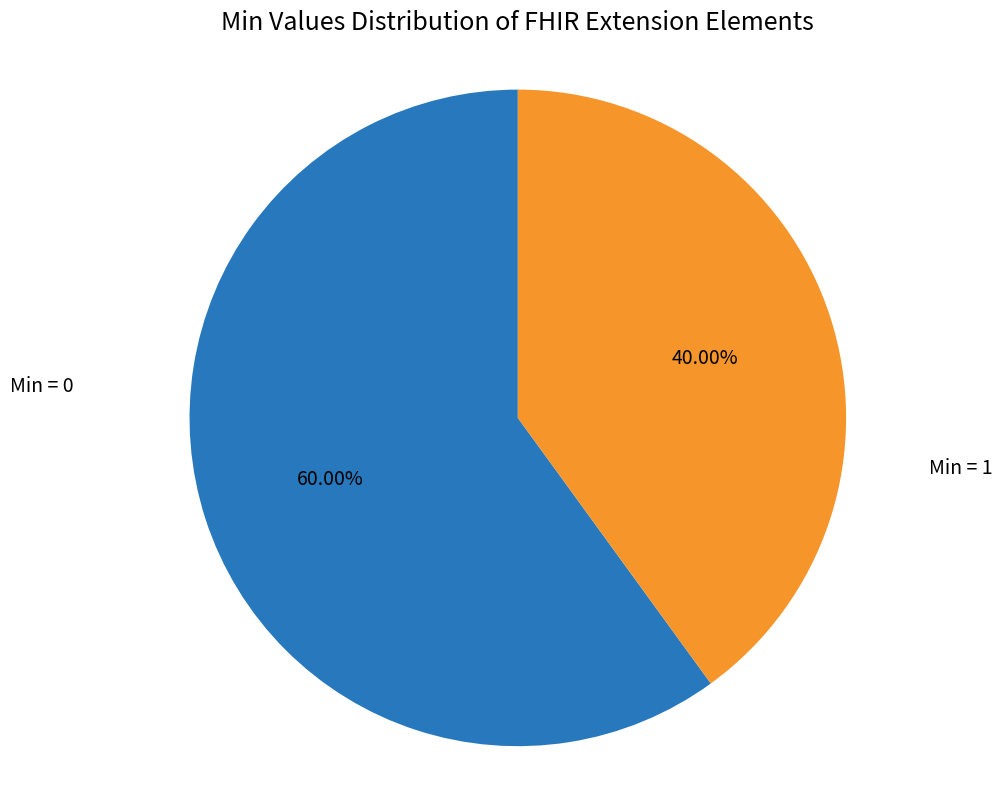

Which category has the biggest portion of the pie?

Min = 0